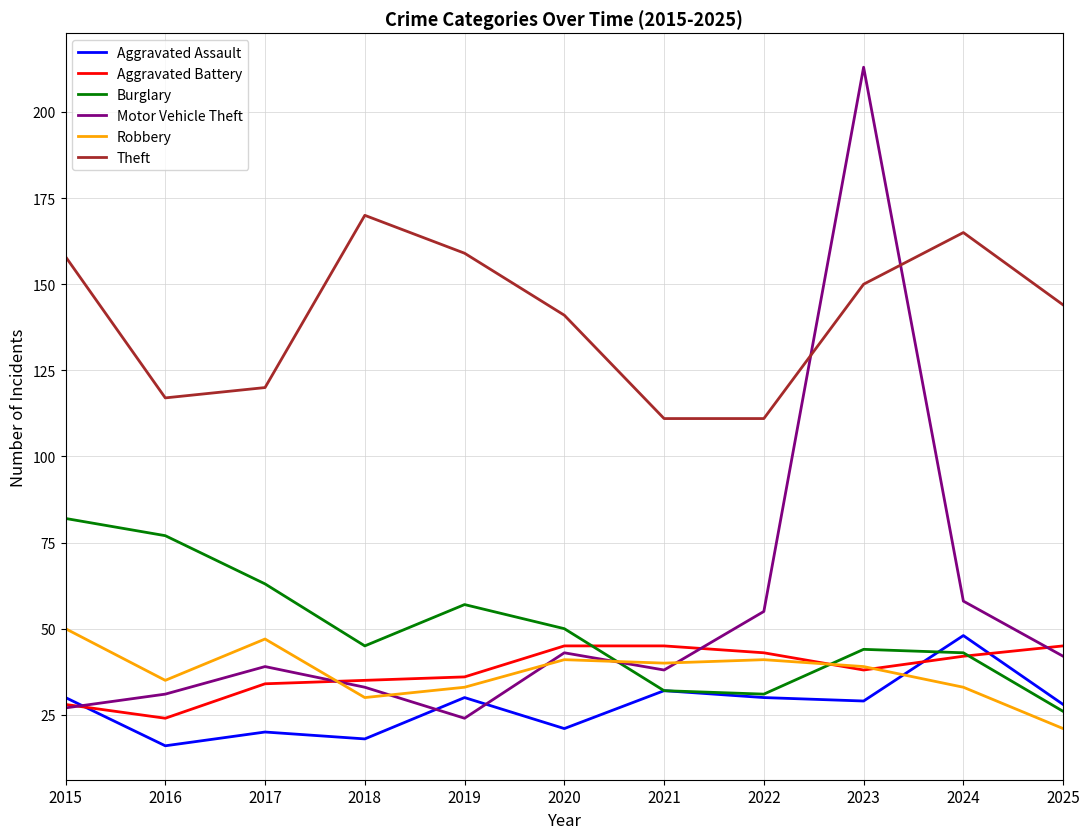

Is it true that Motor Vehicle Theft equals 38 at 2021?

True